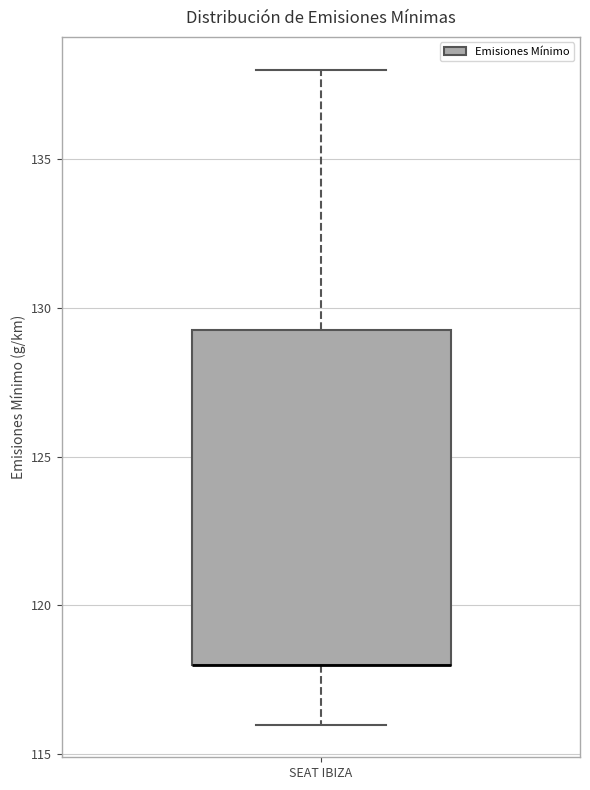

Read this box plot against the y-axis: the position of the median line, the range covered by the box, and the ends of both whiskers. The values are not printed on the chart, so give them approximately, as read against the axis.

median 118.0 (drawn on the box's lower edge), box 118.0 to 129.5, whiskers 116.0 to 138.0